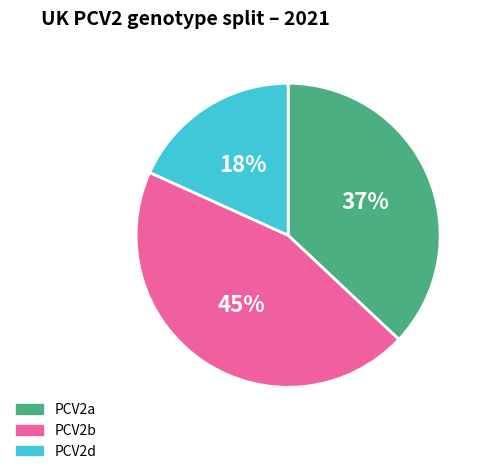

To the nearest percent, what is the difference between the PCV2b and PCV2d slice percentages?

27%